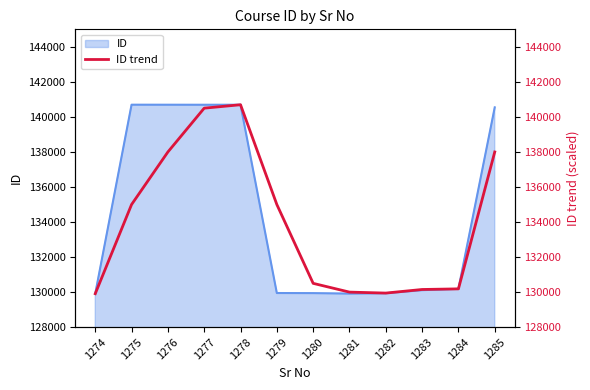

Which label corresponds to the largest value in the chart?

1278